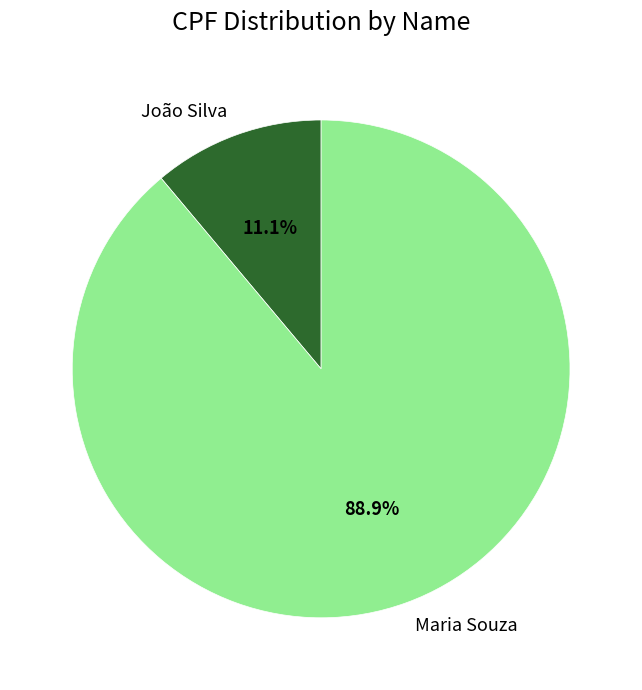

Rank the categories by value from lowest to highest.

João Silva, Maria Souza